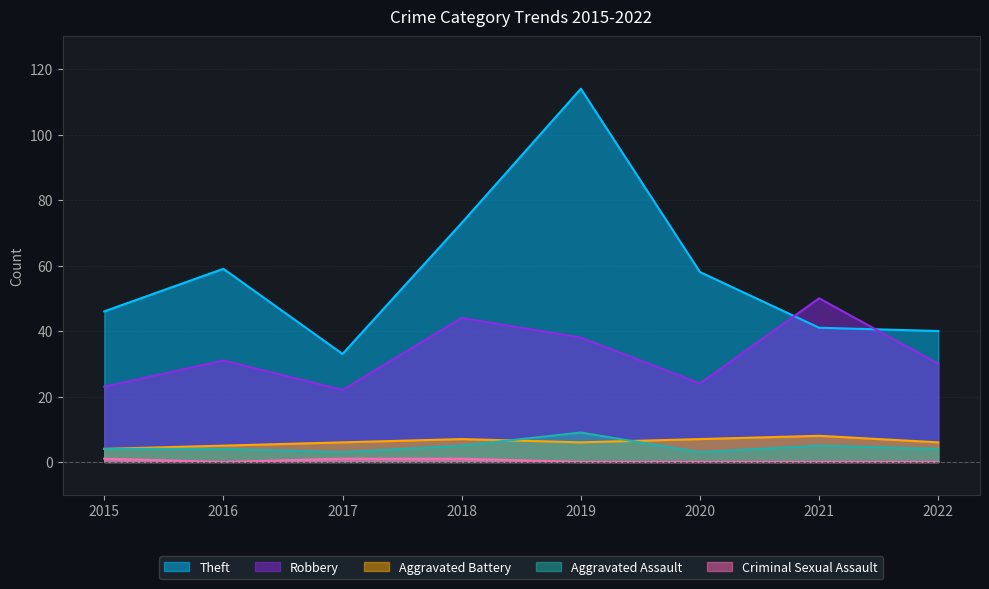

In Robbery, how many points are higher than both neighbors (excluding endpoints)?

3